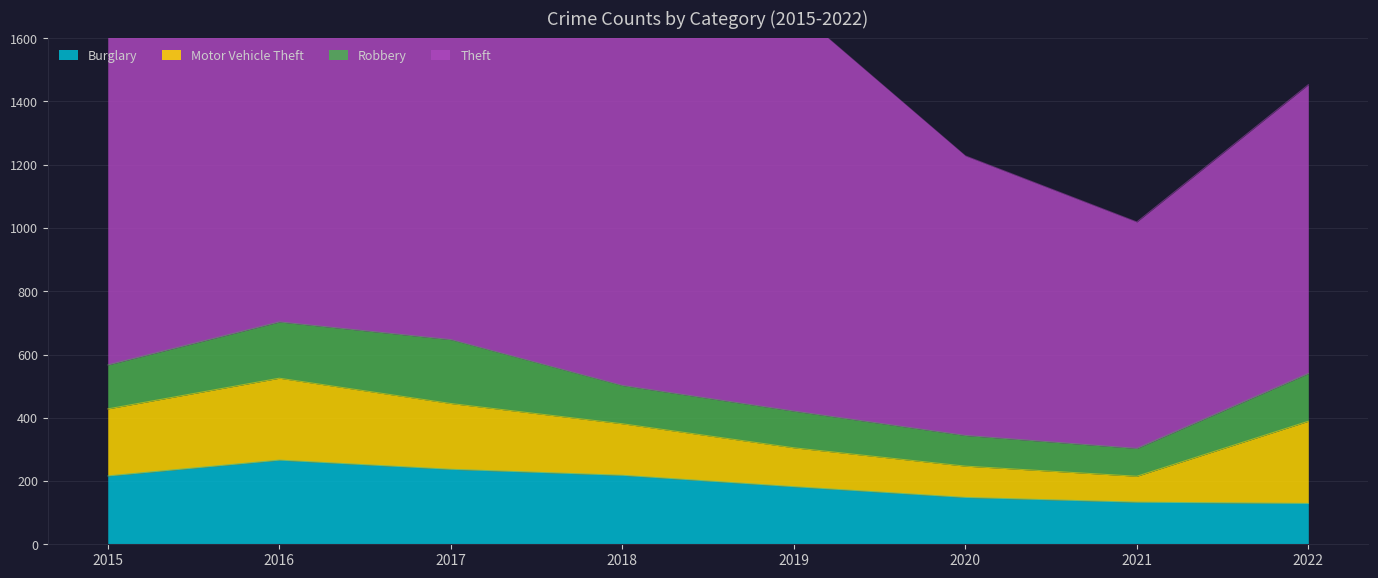

What value does the Burglary series have at 2016?

266